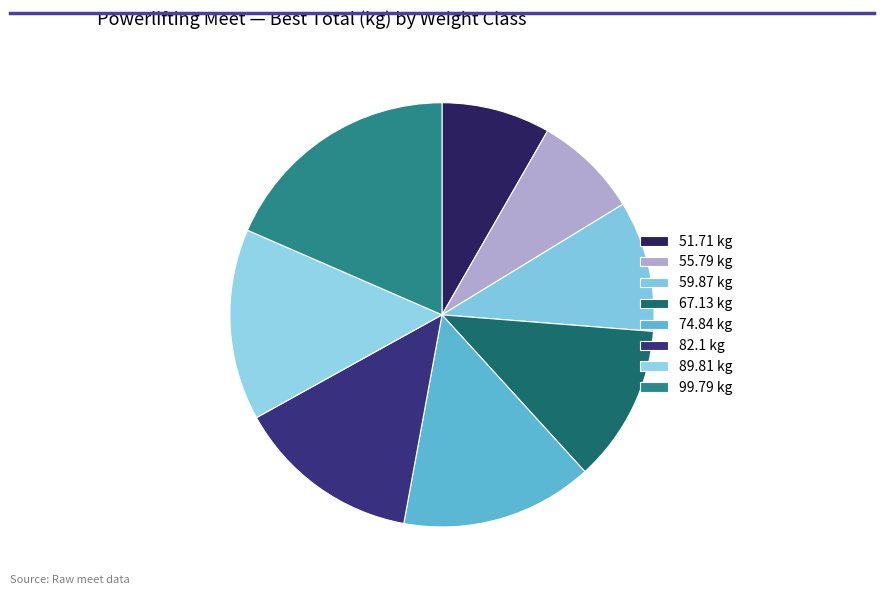

How many segments does this pie chart have?

8